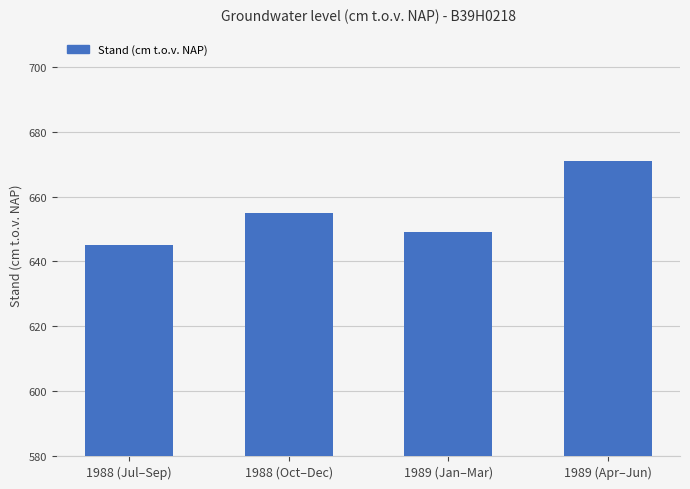

List the labels in order of value, smallest first.

1988 (Jul–Sep), 1989 (Jan–Mar), 1988 (Oct–Dec), 1989 (Apr–Jun)